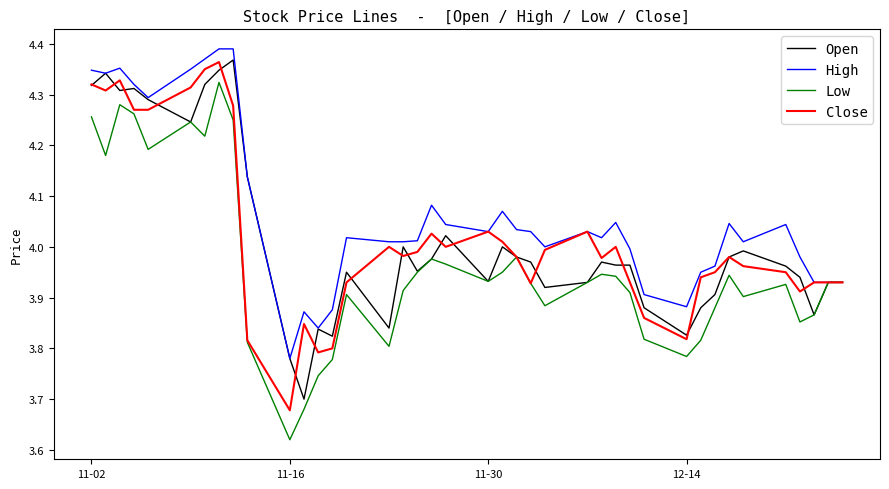

What is the average value of the Low series?

4.0